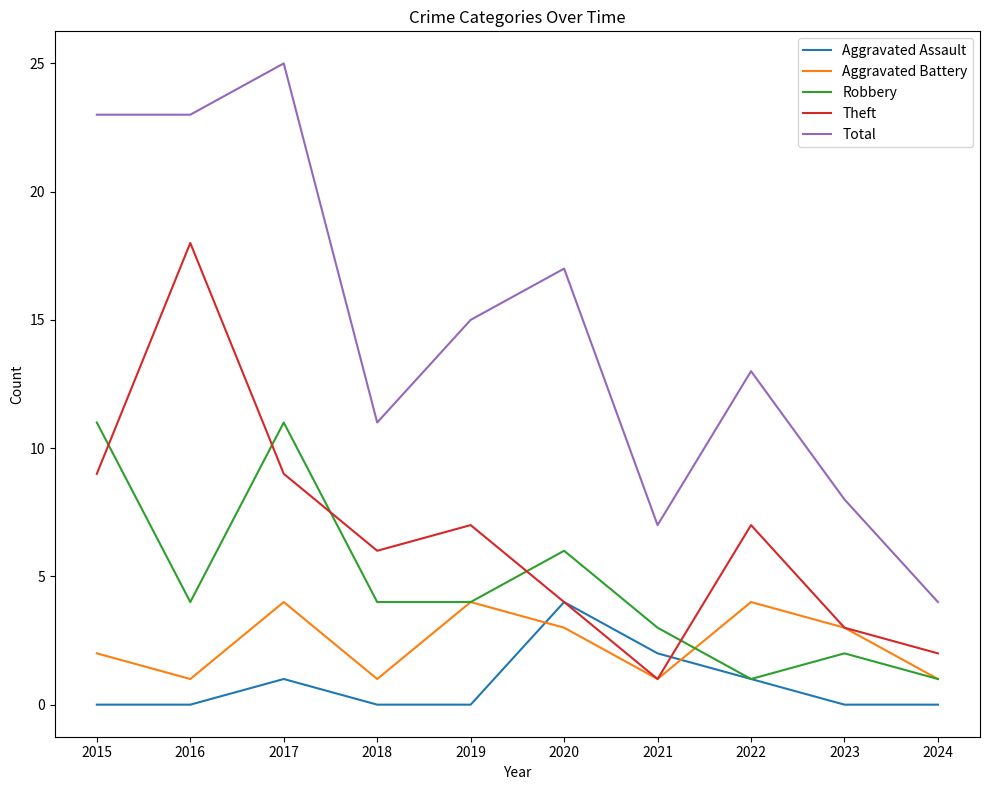

What is the sum of all Theft values?

66